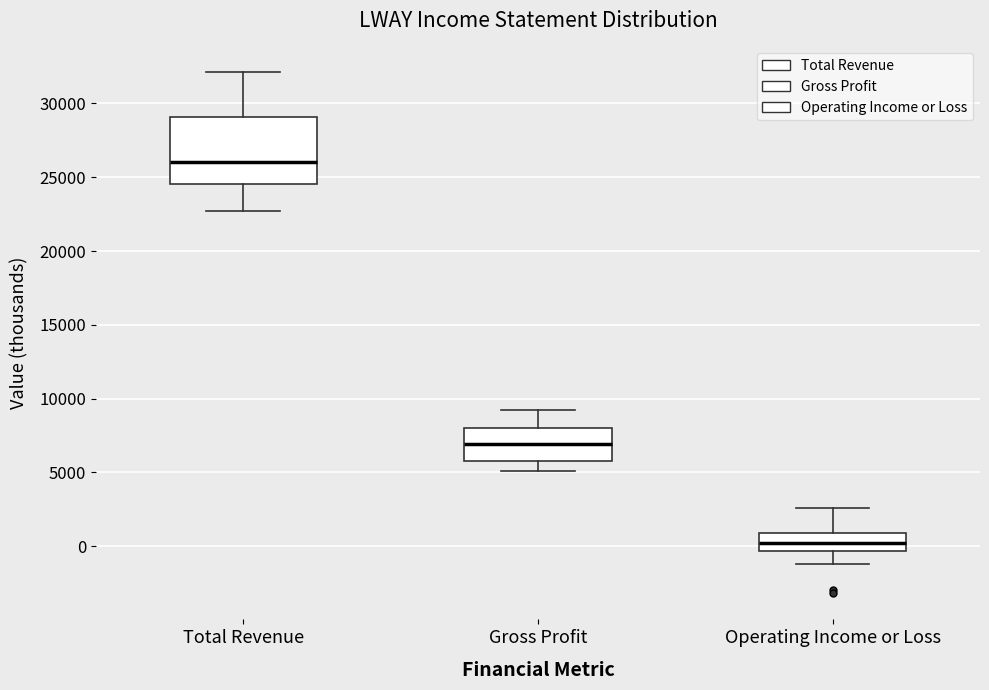

Reading left to right, read every box against the y-axis: the position of its median line, the range the box covers, and the ends of its whiskers. The values are not printed on the chart, so give them approximately, as read against the axis.

Total Revenue: median 26000, box 24500 to 29000, whiskers 22500 to 32000
Gross Profit: median 7000, box 6000 to 8000, whiskers 5000 to 9000
Operating Income or Loss: median 0, box -500 to 1000, whiskers -1000 to 2500